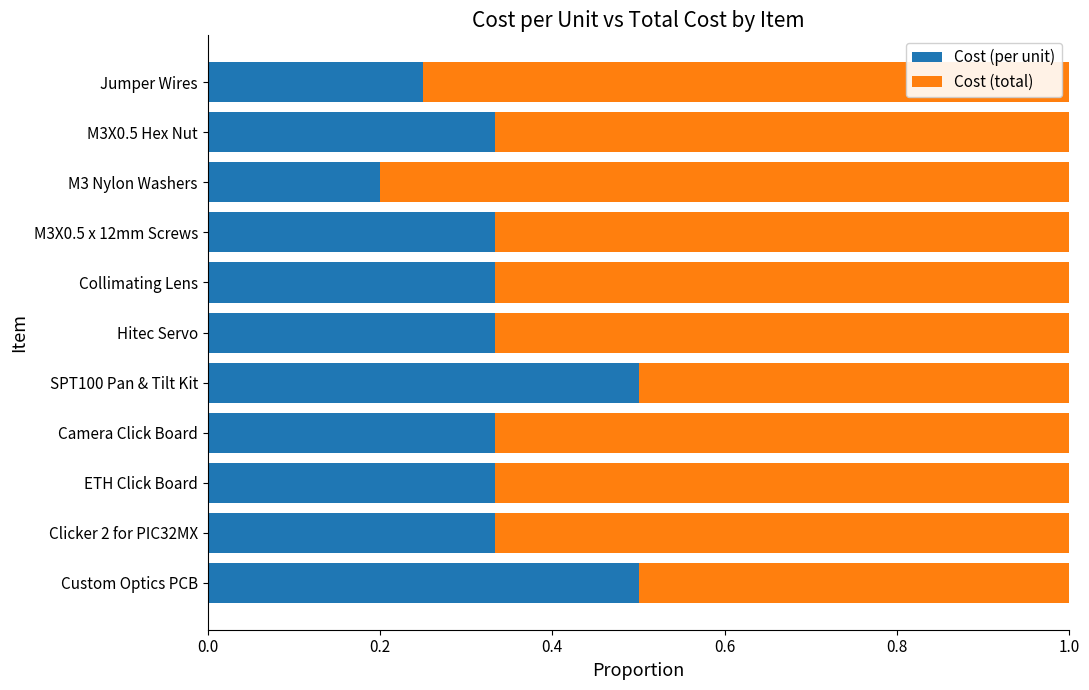

True or false: Cost (per unit) has a value of 0.3 at Custom Optics PCB.

False